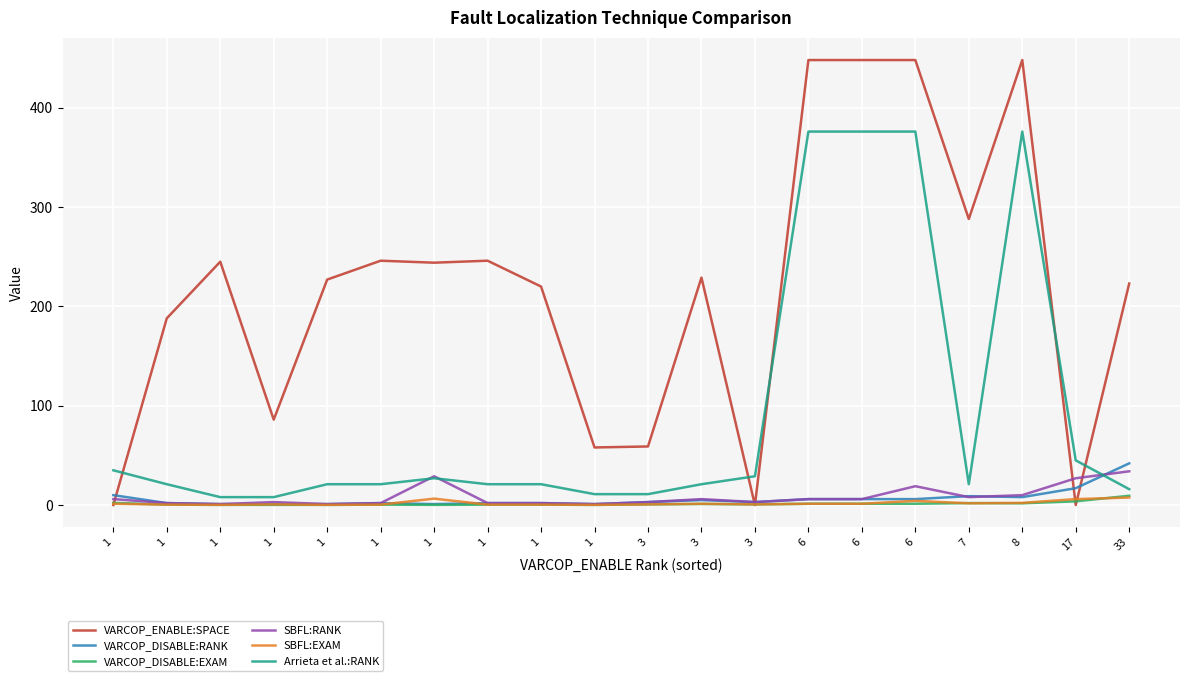

In VARCOP_DISABLE:EXAM, how many points are higher than both neighbors (excluding endpoints)?

3